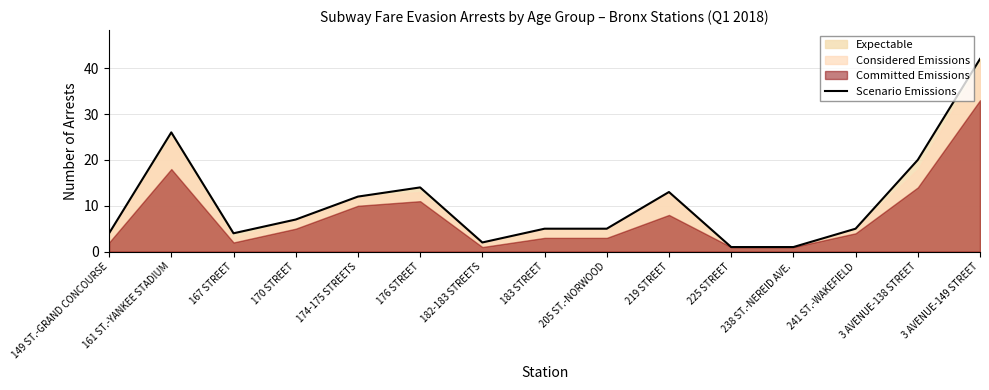

True or false: the data has more than 1 interior local peaks.

True